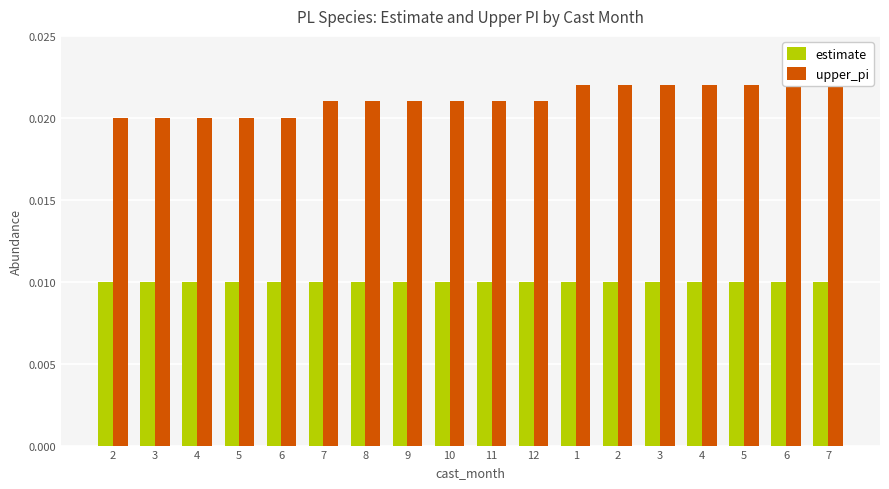

How many bars are there in total?

36